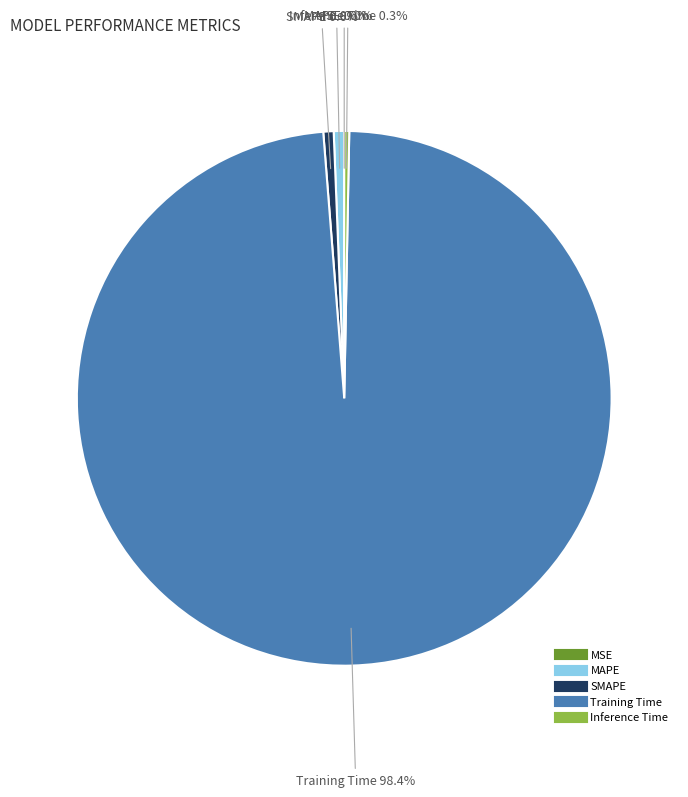

Which slice is the largest?

Training Time